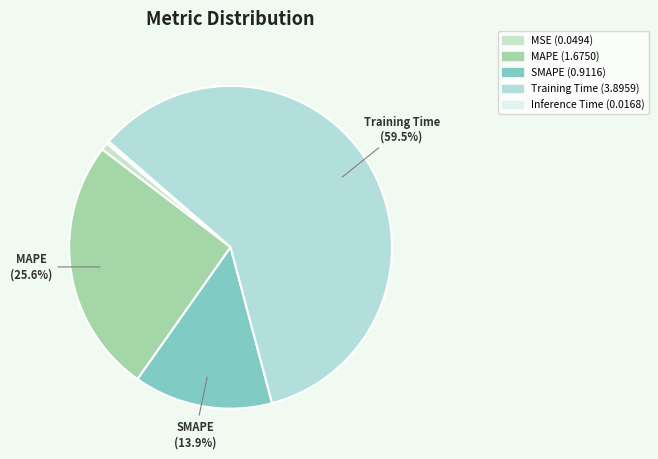

Which category has the biggest portion of the pie?

Training Time